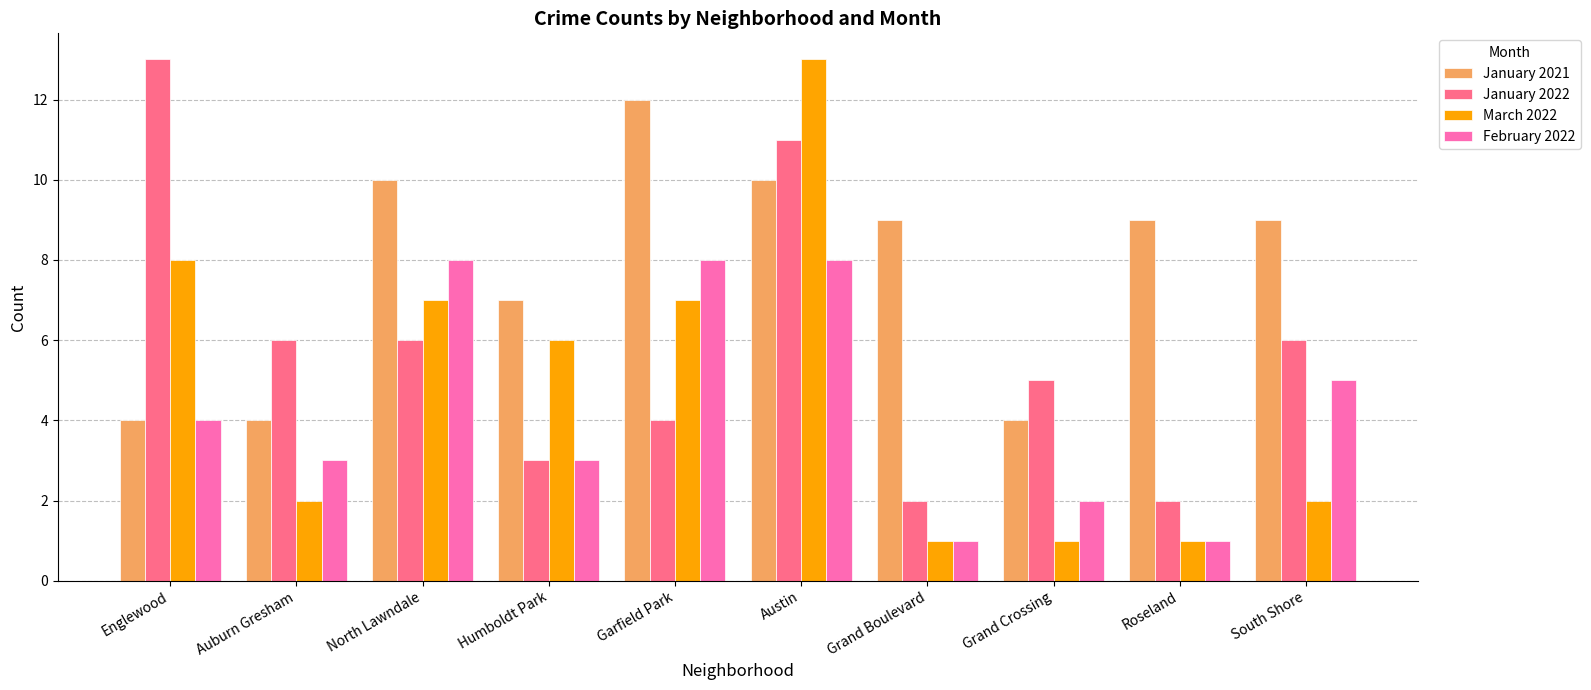

What is the total value across all series at Englewood?

29